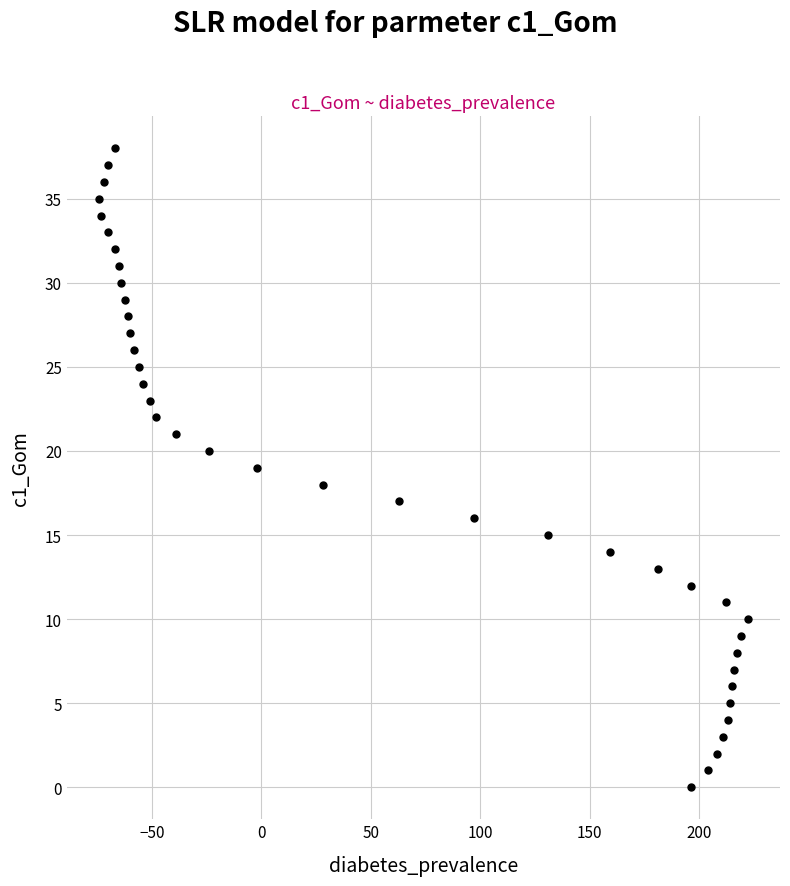

What is the range of Y values (max minus min)?

38